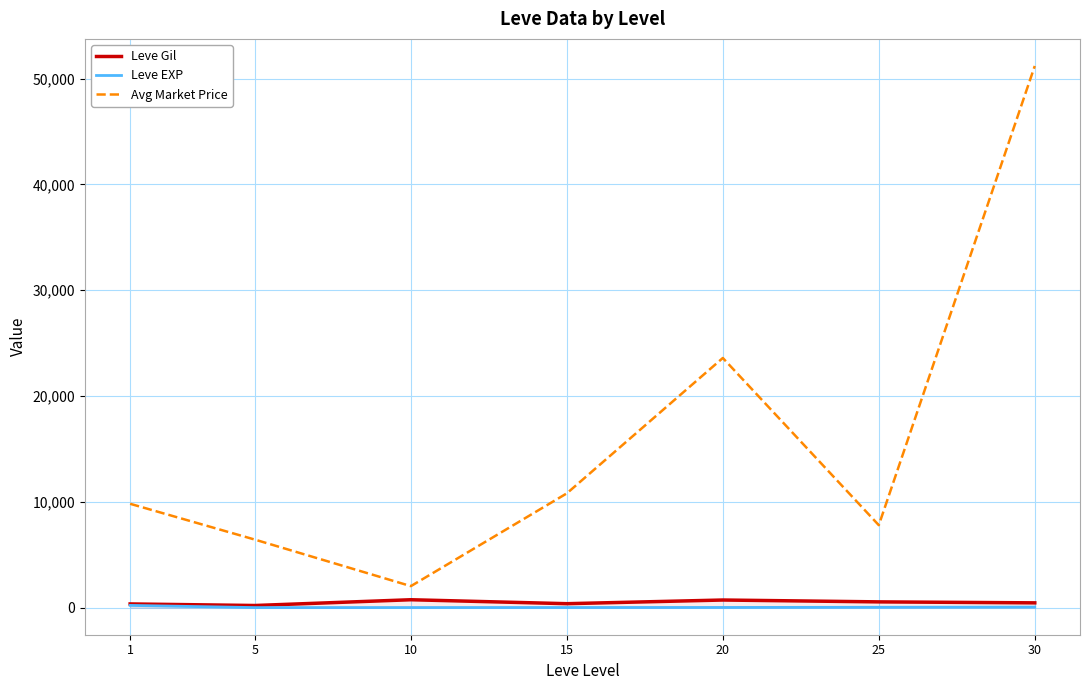

True or false: Leve Gil and Leve EXP cross at least once.

False